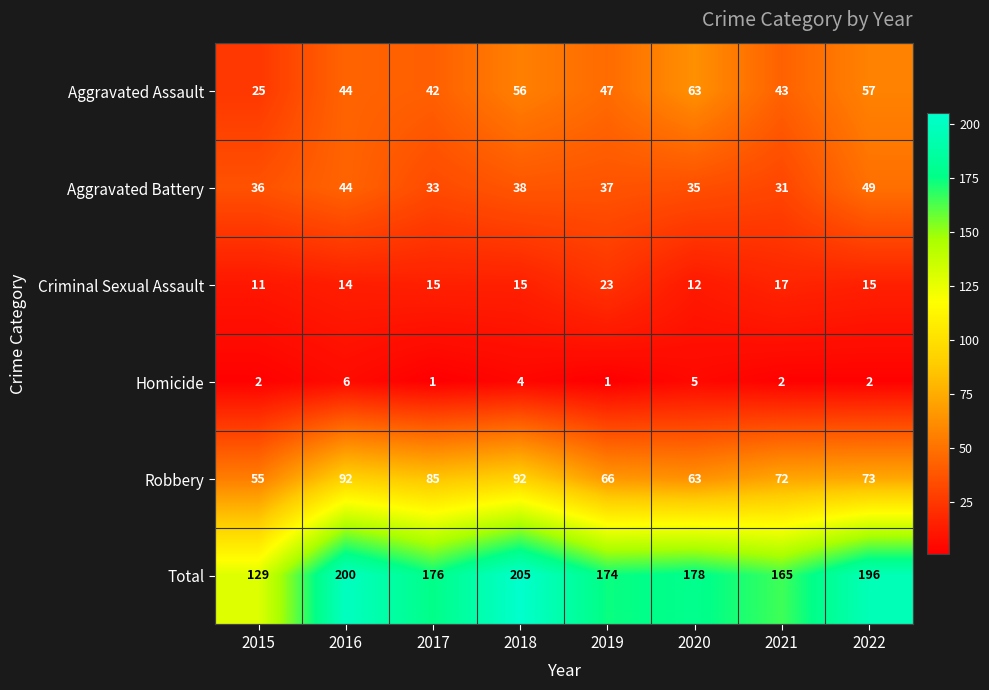

Between 2019 and 2020, which series saw the biggest shift?

Aggravated Assault